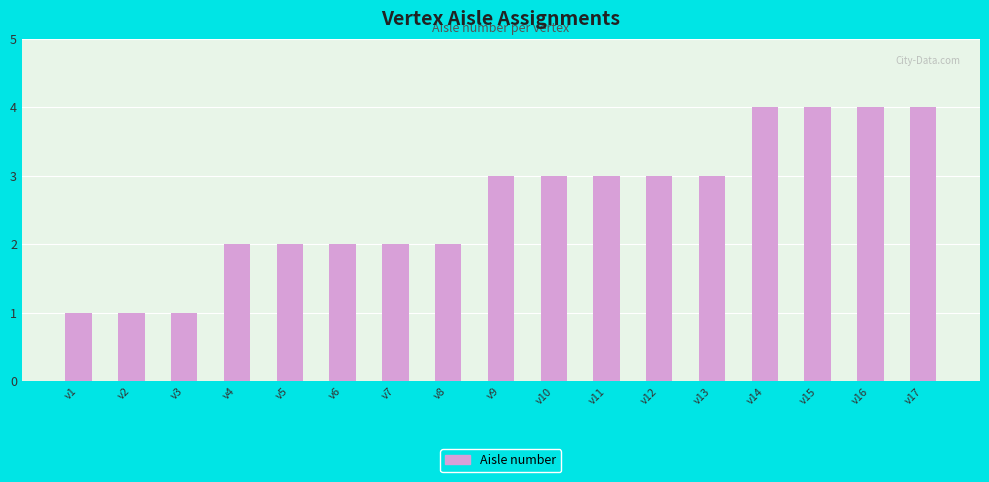

Between v16 and v2, which is larger?

v16